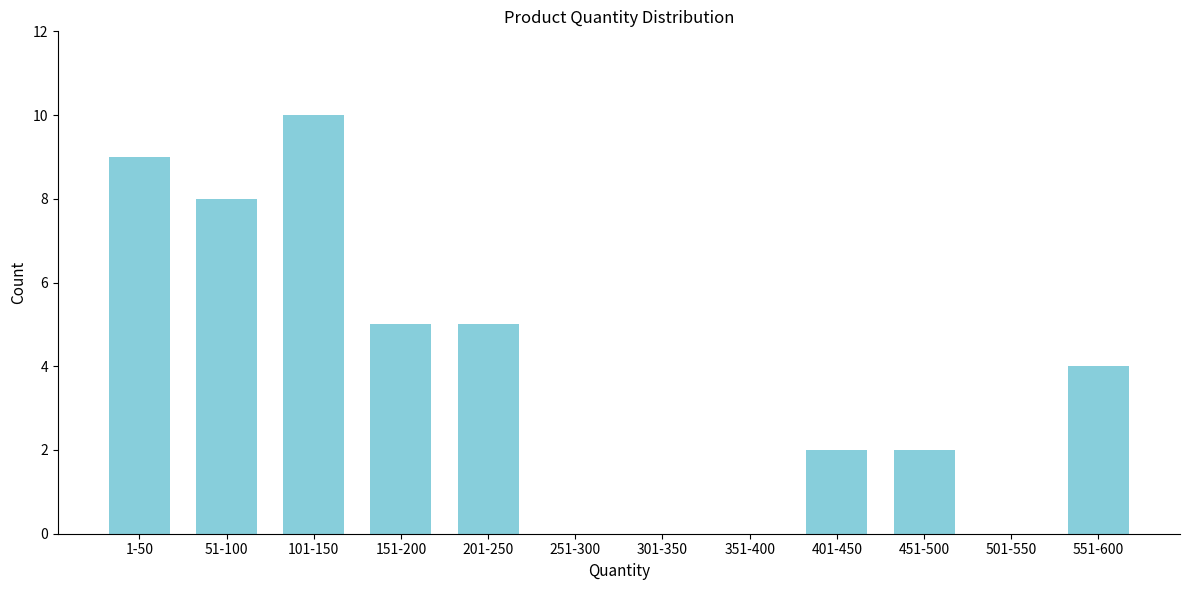

Reading left to right, extract all data points from this chart.

1-50=9	51-100=8	101-150=10	151-200=5	201-250=5	251-300=0	301-350=0	351-400=0	401-450=2	451-500=2	501-550=0	551-600=4